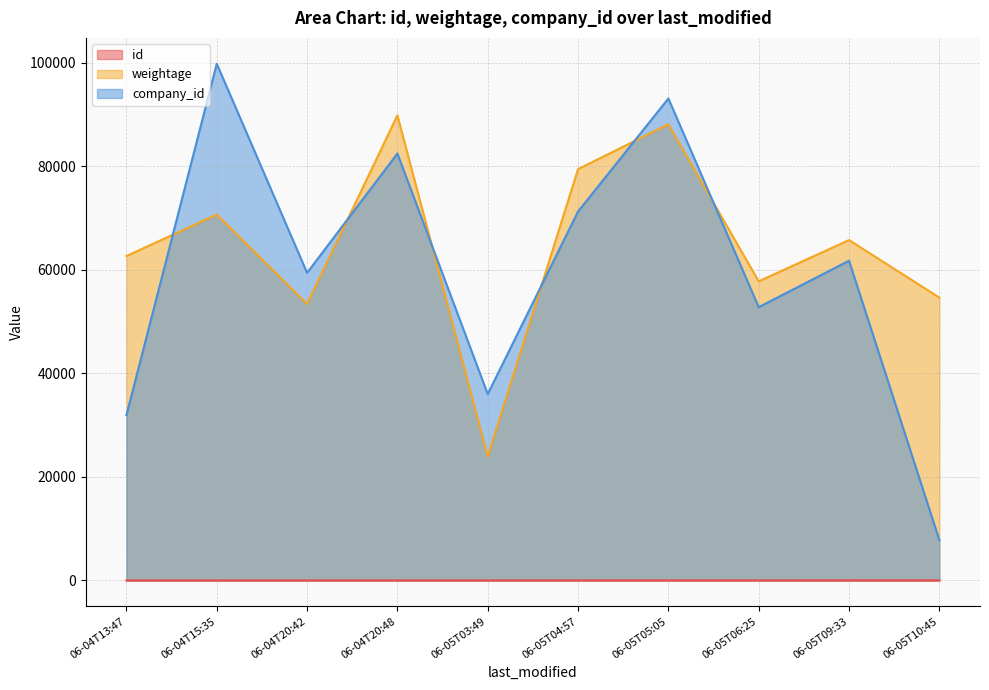

At which category does the chart reach its peak across all series?

06-04T15:35